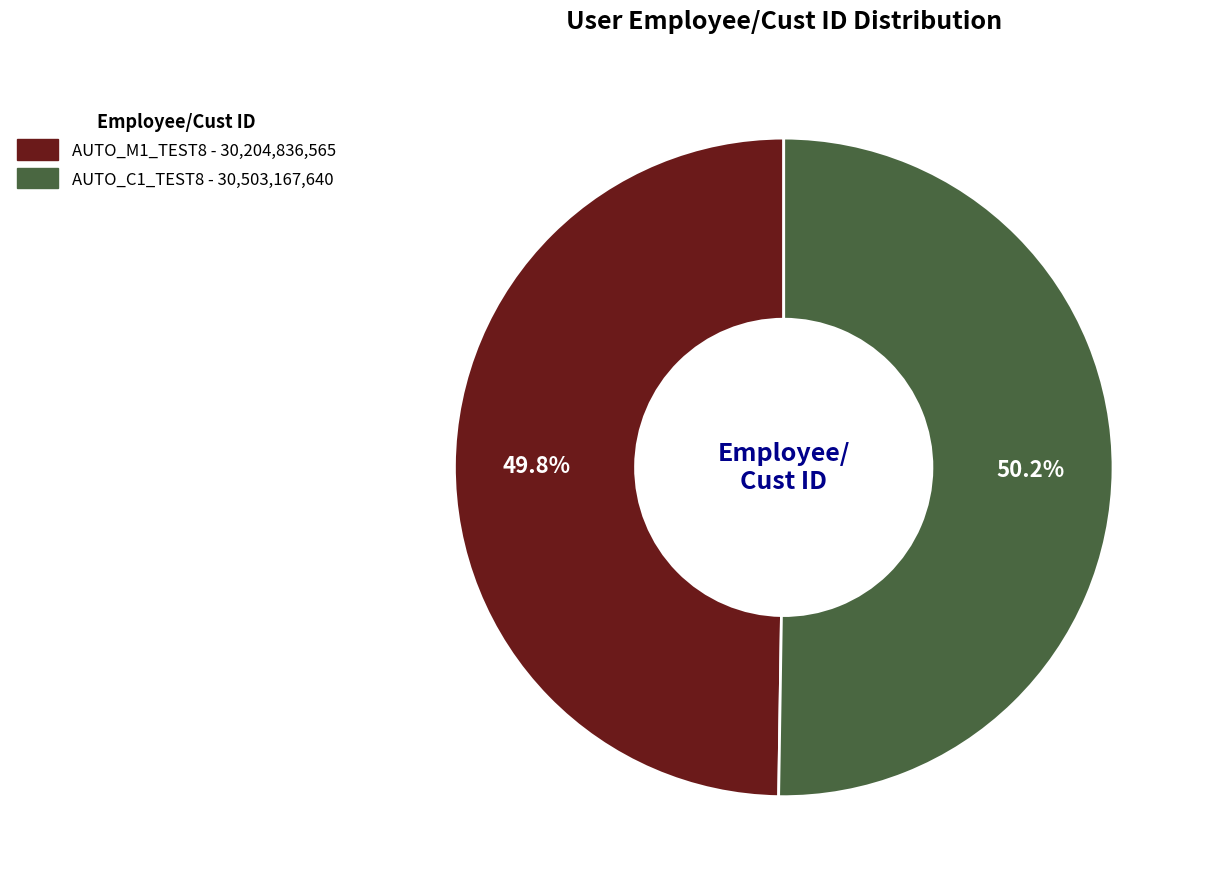

To the nearest percent, what is the combined percentage of AUTO_C1_TEST8 and AUTO_M1_TEST8?

100%